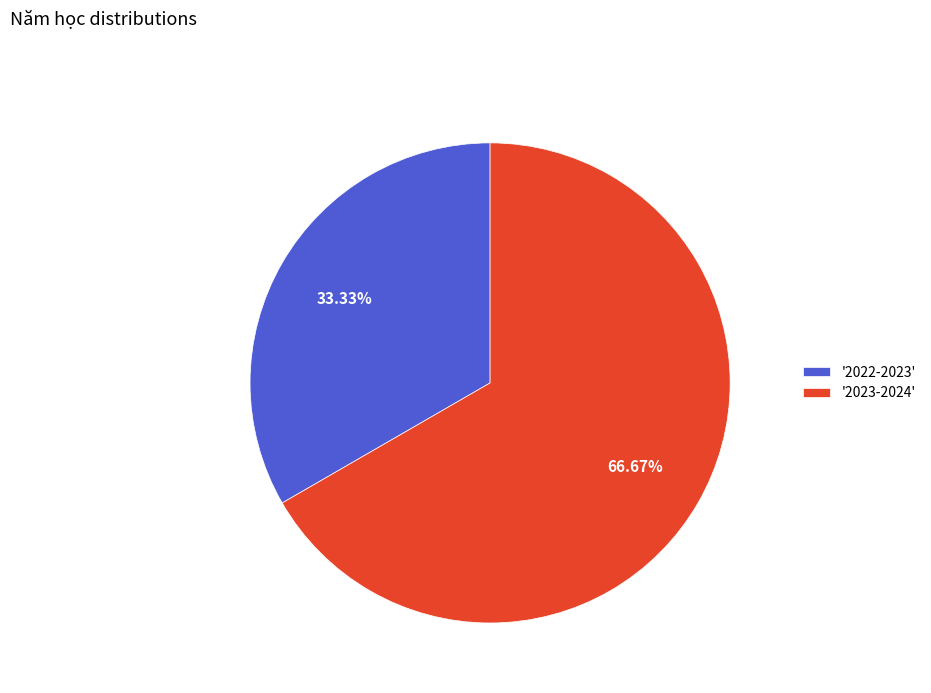

Is '2022-2023' the majority of the pie?

No